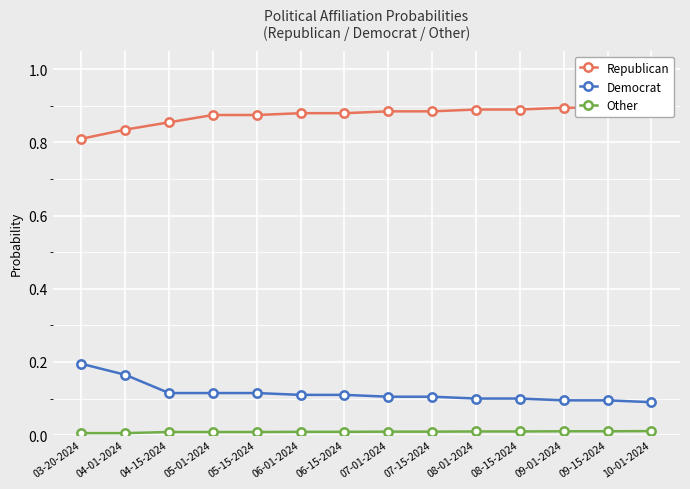

Rank the series by their maximum value, from highest to lowest.

Republican, Democrat, Other